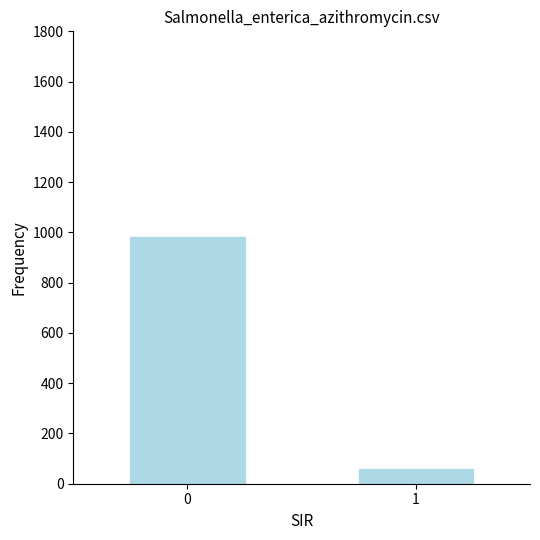

List the labels in order of value, smallest first.

1, 0